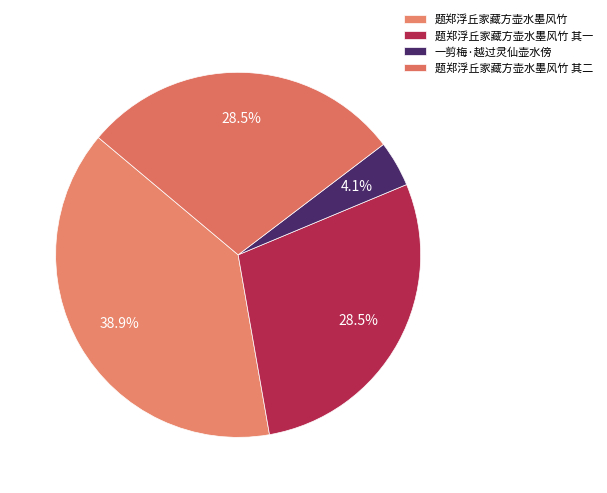

Is there a majority slice in this chart?

No